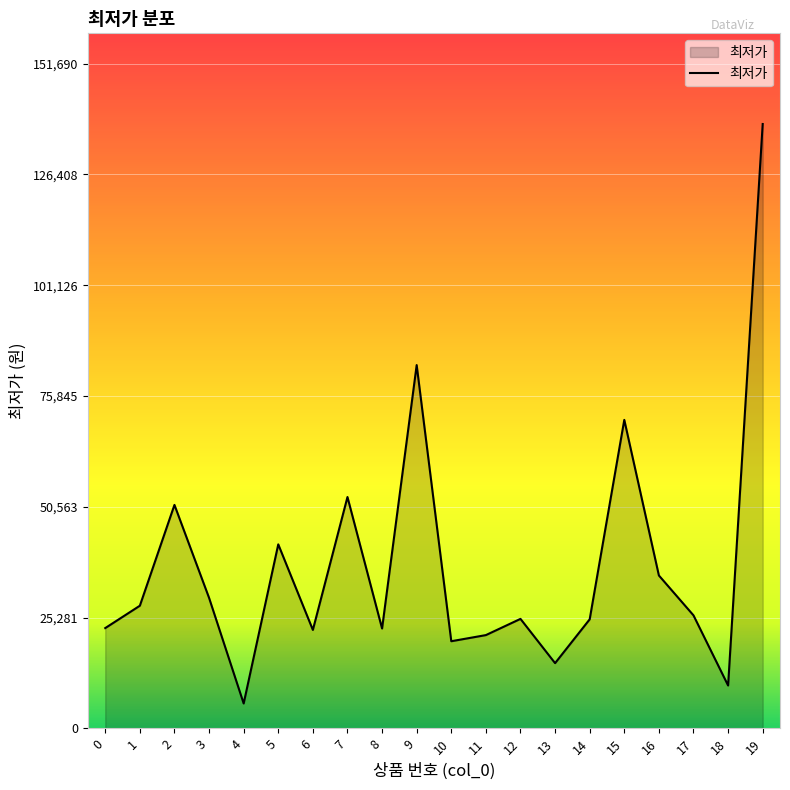

At which category does the data reach its first local valley?

4